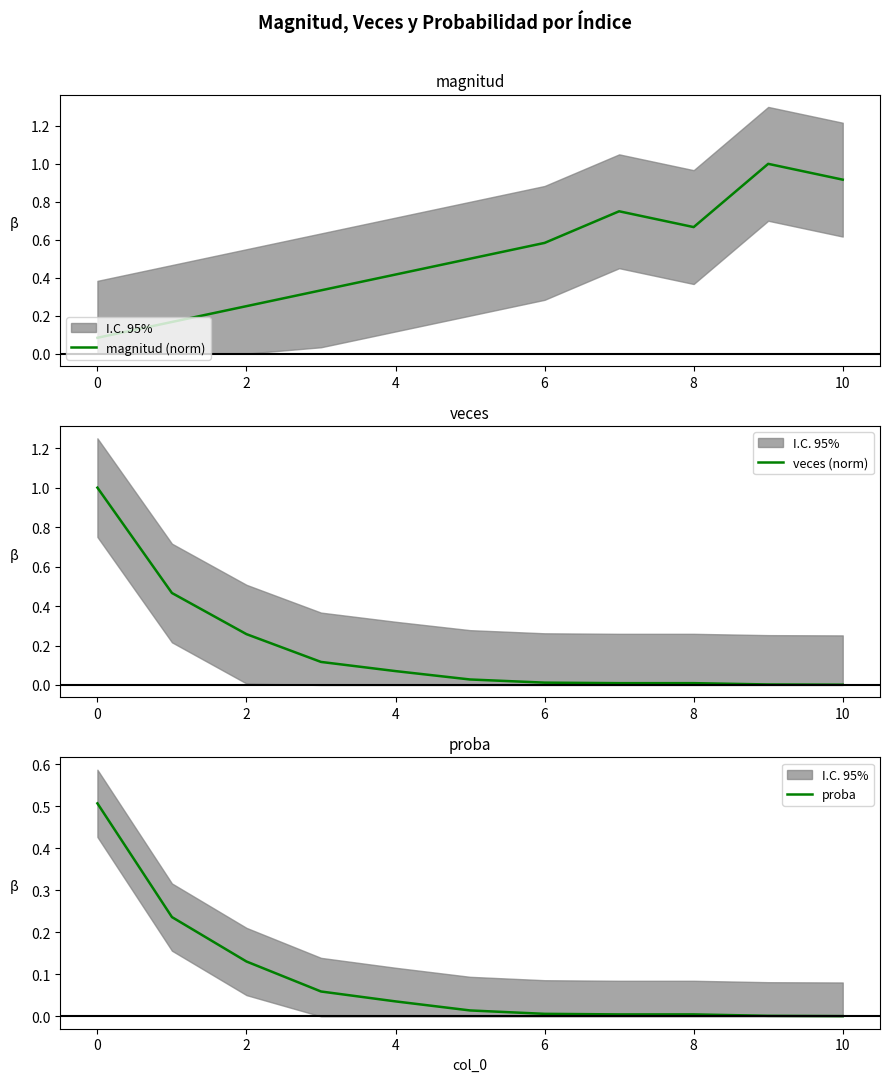

What is the label of the 3rd point from the right?

8